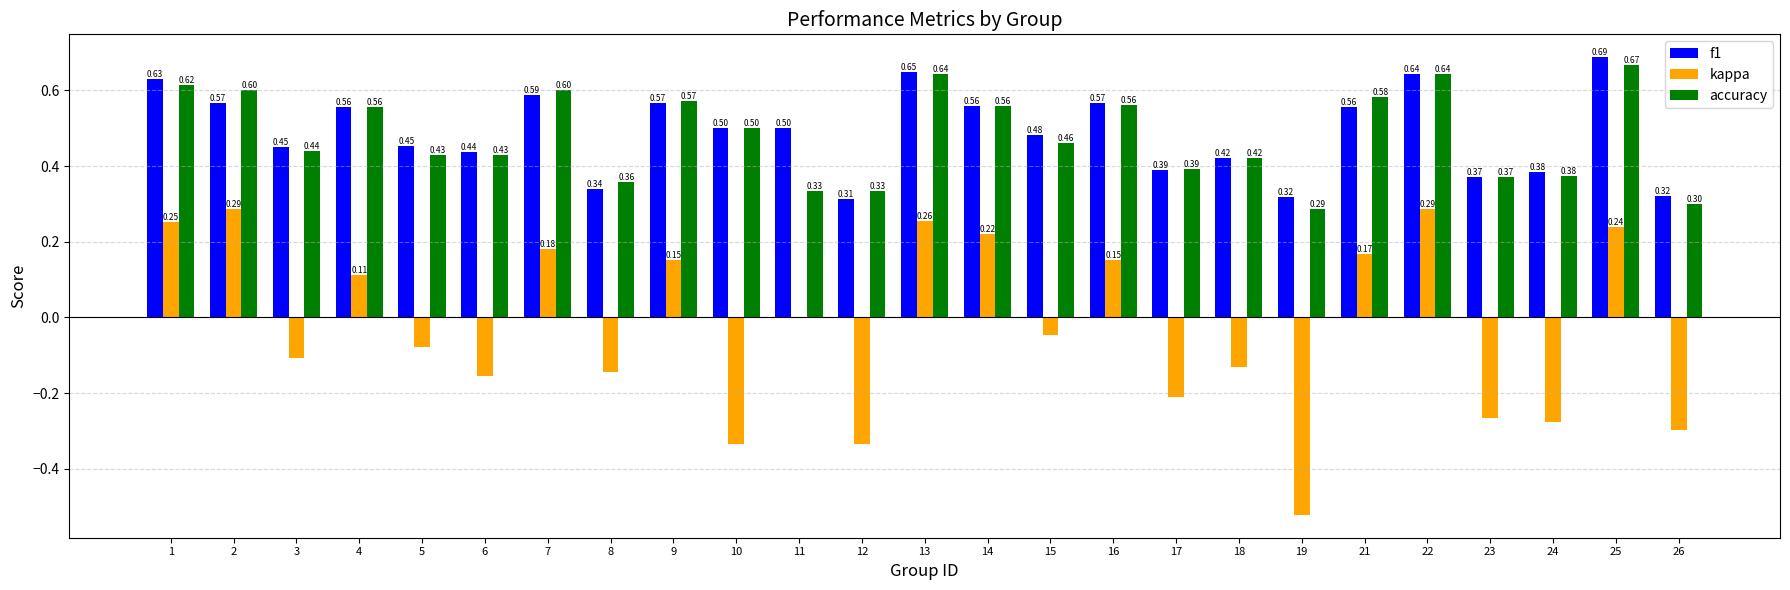

What is the sum of all kappa values?

-0.6